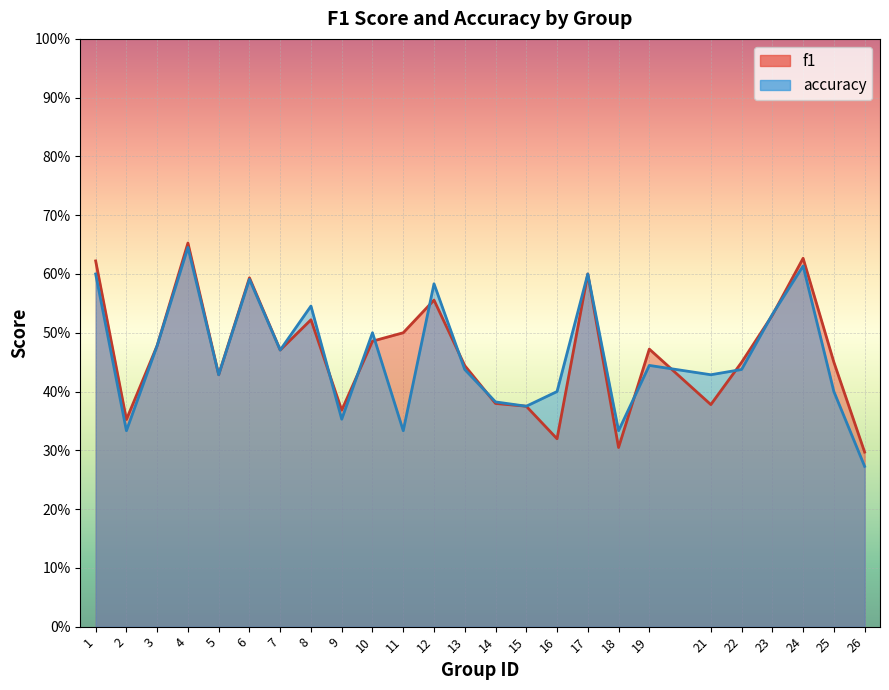

At which category is the sum across all series the highest?

4